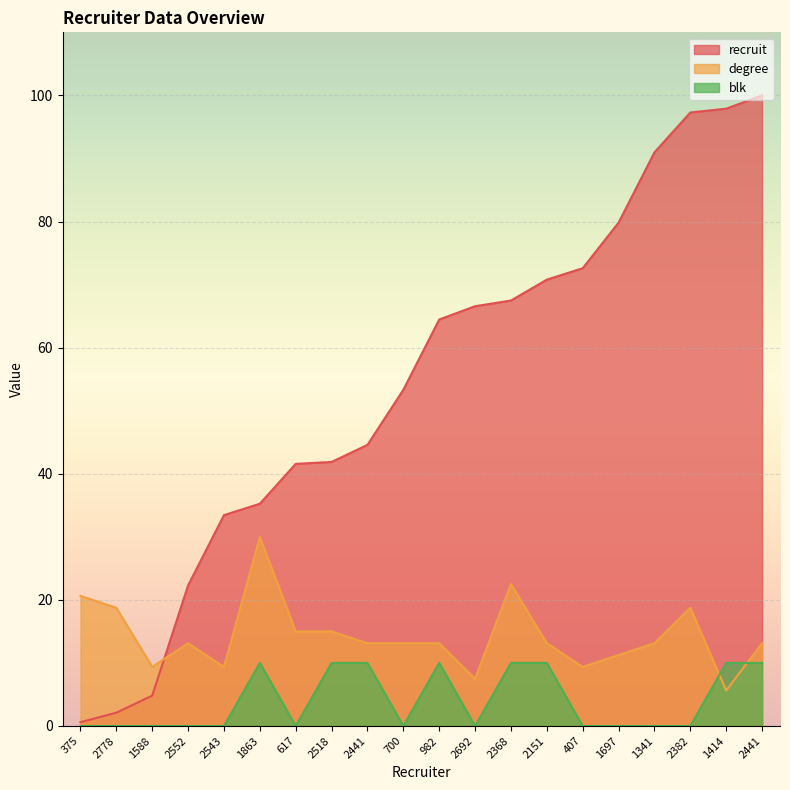

List the labels in order of degree value, largest first.

1863, 2368, 375, 2778, 2382, 617, 2518, 2552, 2441, 700, 982, 2151, 1341, 2441, 1697, 1588, 2543, 407, 2692, 1414